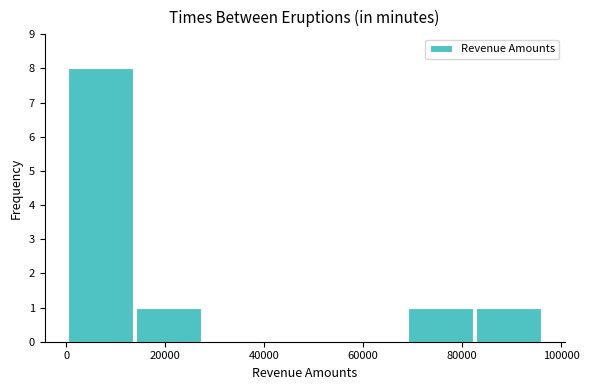

Reading left to right, list every bar in this chart as the range it spans on the x-axis followed by its height. Neither the bar edges nor the heights are printed on the chart, so give them approximately, as read against the axes.

0 to 14000: 8
14000 to 28000: 1
28000 to 42000: 0
42000 to 56000: 0
56000 to 68000: 0
68000 to 82000: 1
82000 to 96000: 1